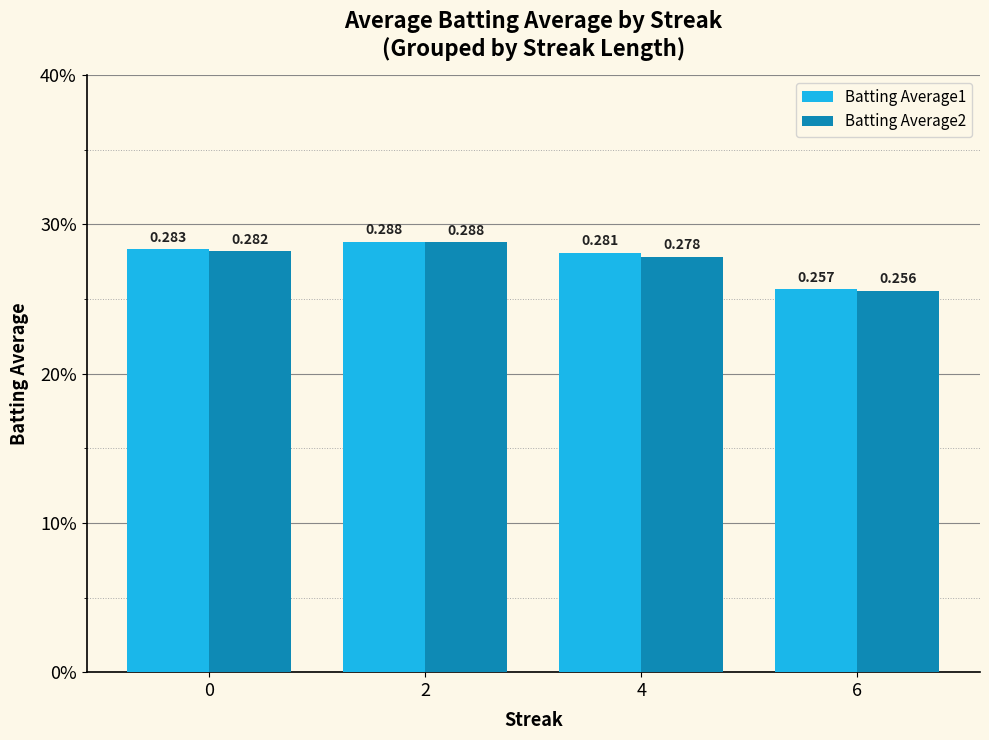

List the series in order of their overall mean, lowest first.

Batting Average2, Batting Average1